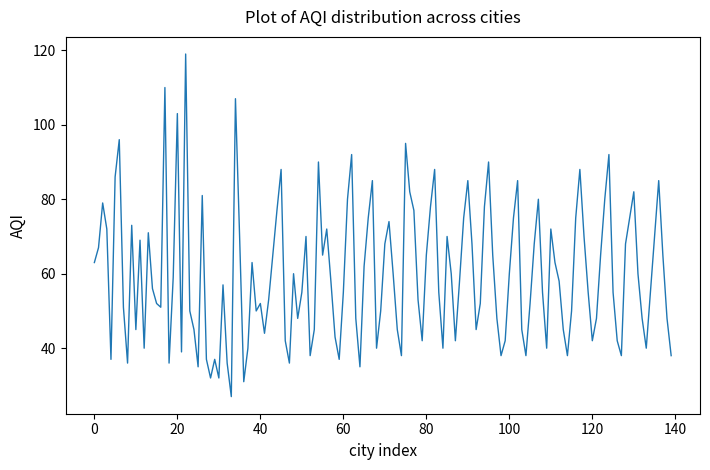

What is the greatest value displayed?

119